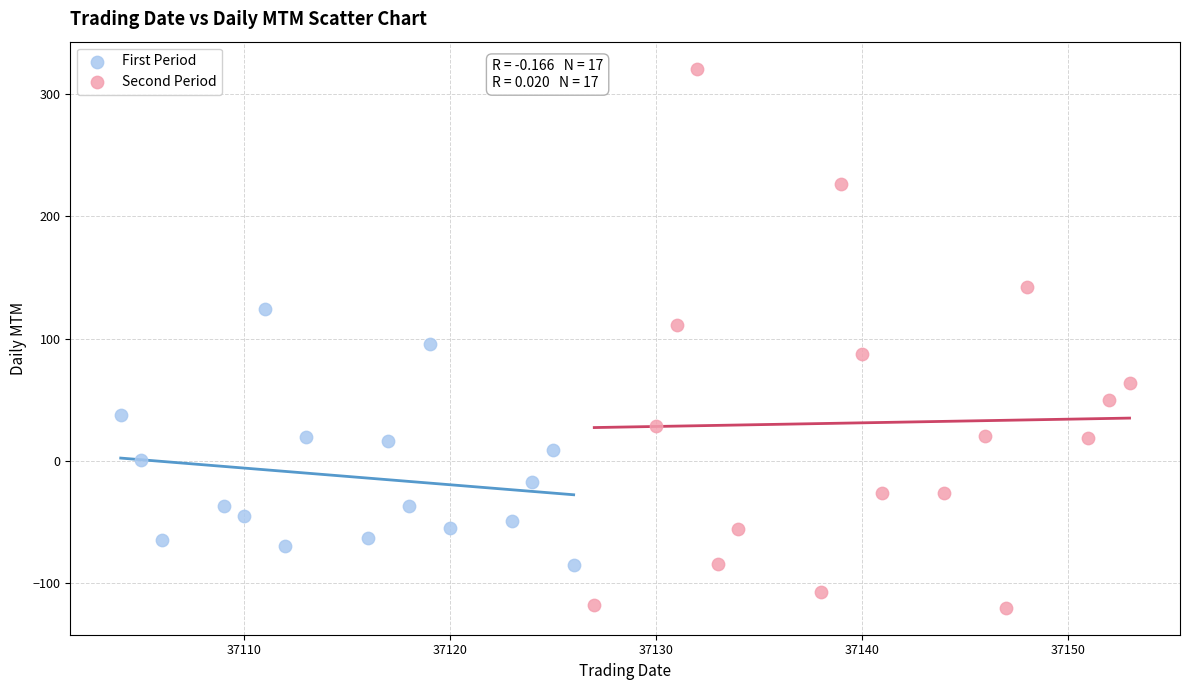

Which series reaches the maximum Y coordinate?

Second Period